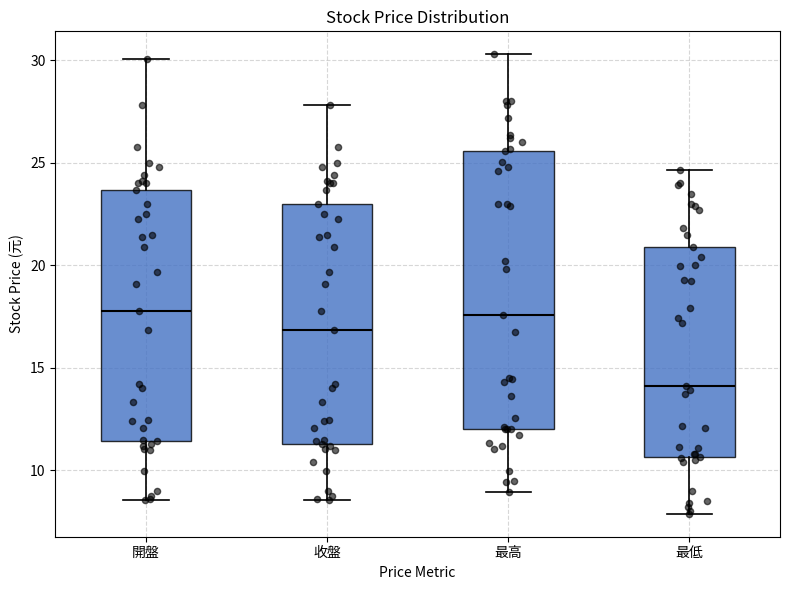

Which box is the tallest, from its lower edge to its upper edge?

最高